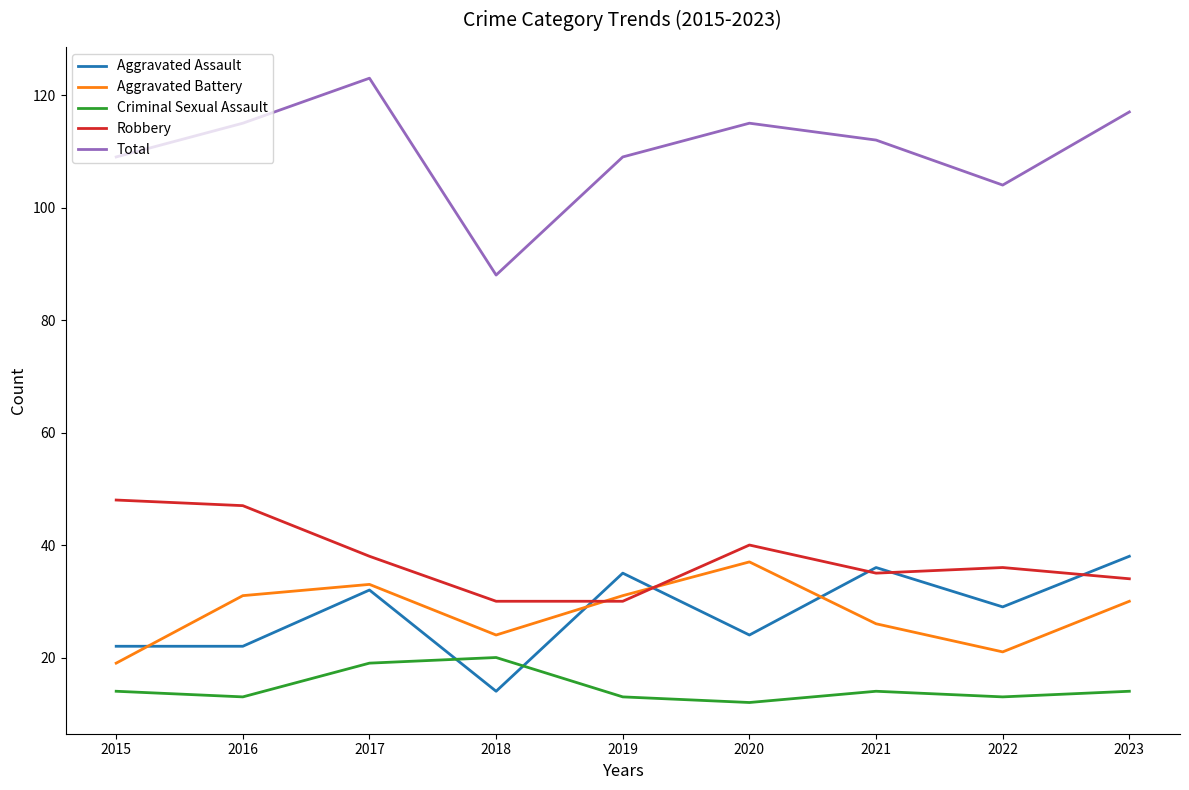

The value of Criminal Sexual Assault at 2017 is 19. True or false?

True